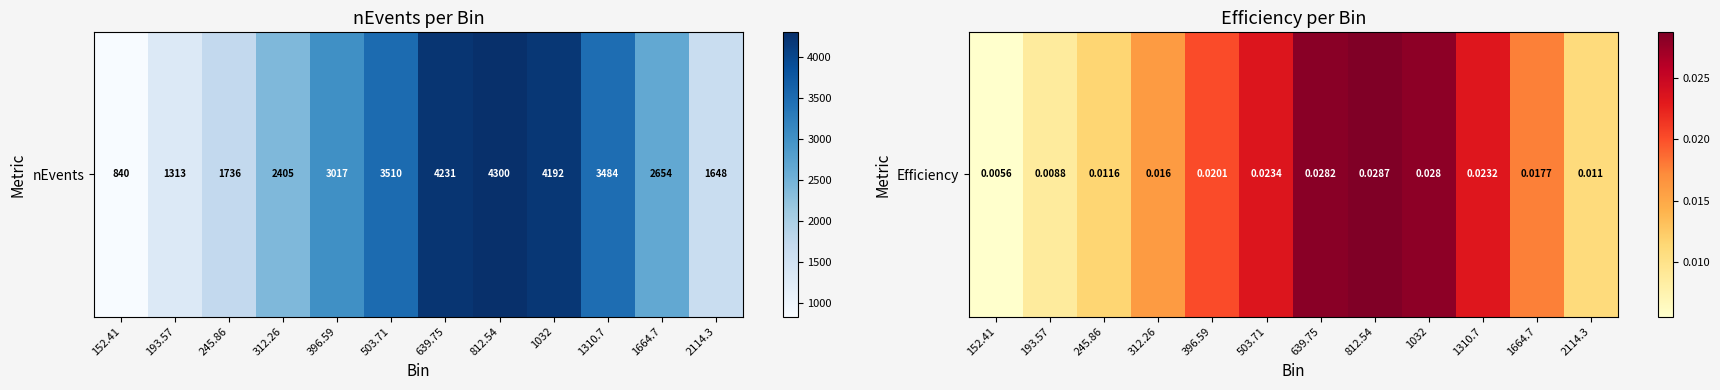

Which has a higher value, 245.86 or 1310.7?

1310.7